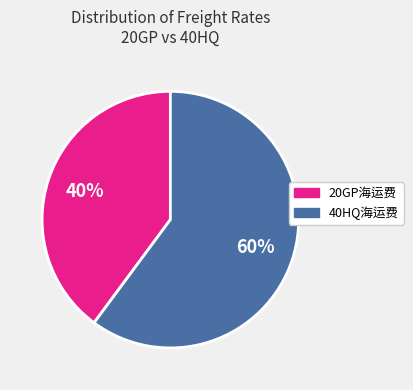

What is the smallest slice in the pie chart?

20GP海运费